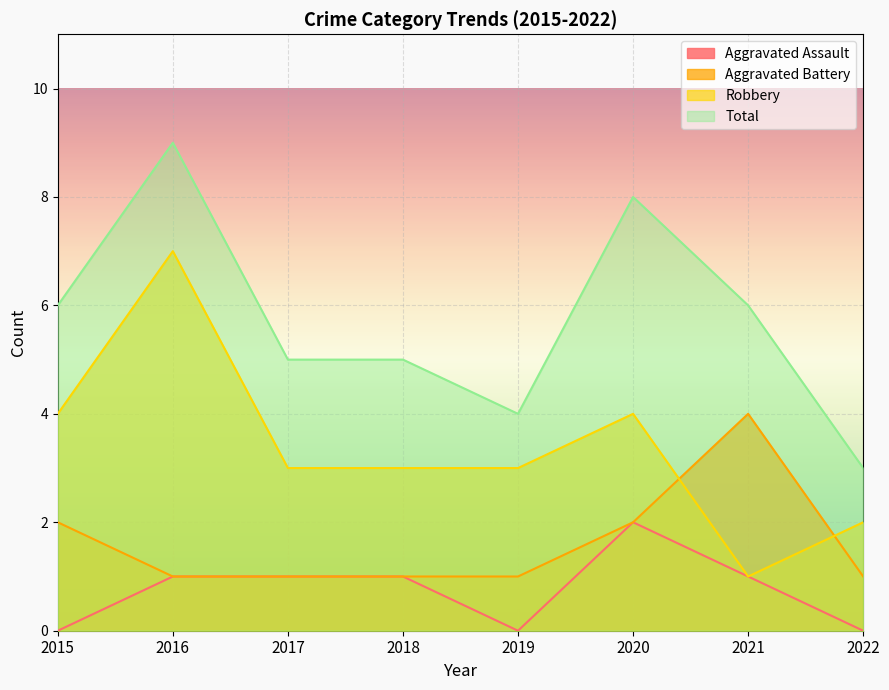

In Robbery, how many points are higher than both neighbors (excluding endpoints)?

2